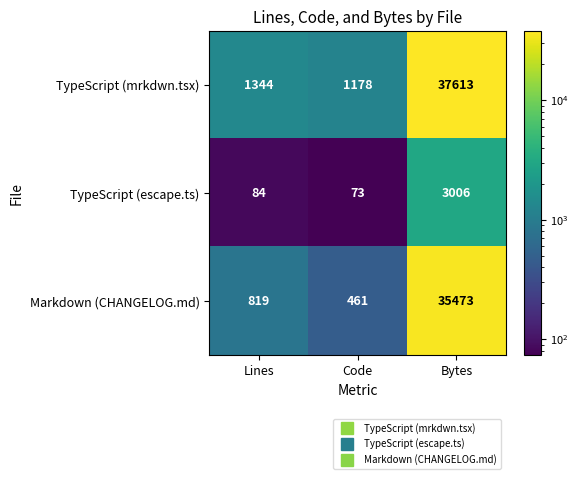

What is the difference between the highest and lowest values at Code?

1105